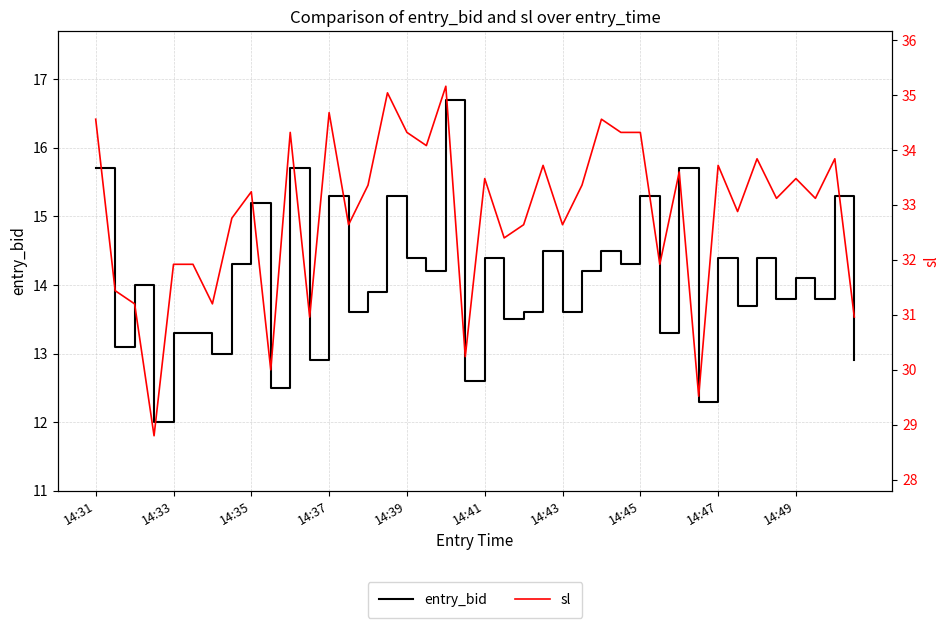

What is the label of the 22nd point from the left?

21